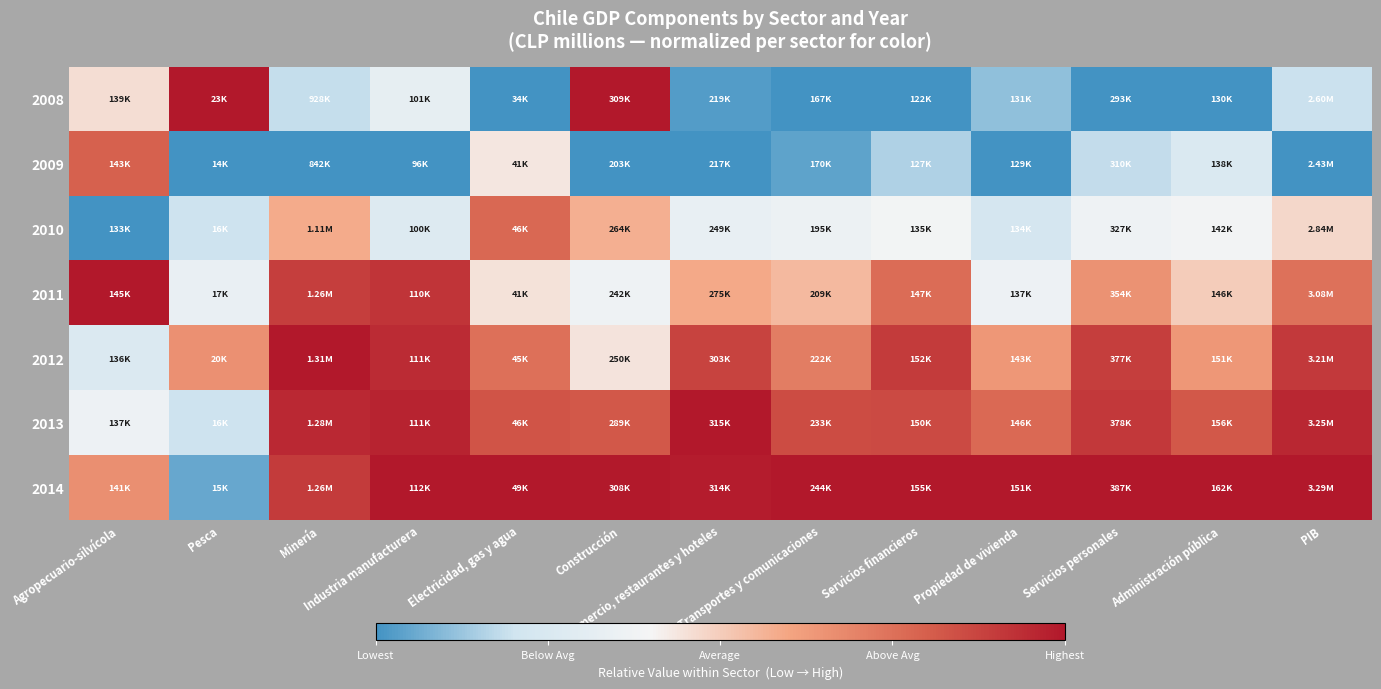

Reading right to left, list all the values displayed in this chart.

2008: PIB=0.2	Administración pública=0.0	Servicios personales=0.0	Propiedad de vivienda=0.1	Servicios financieros=0.0	Transportes y comunicaciones=0.0	Comercio, restaurantes y hoteles=0.0	Construcción=1.0	Electricidad, gas y agua=0.0	Industria manufacturera=0.3	Minería=0.2	Pesca=1.0	Agropecuario-silvícola=0.5
2009: PIB=0.0	Administración pública=0.3	Servicios personales=0.2	Propiedad de vivienda=0.0	Servicios financieros=0.2	Transportes y comunicaciones=0.0	Comercio, restaurantes y hoteles=0.0	Construcción=0.0	Electricidad, gas y agua=0.4	Industria manufacturera=0.0	Minería=0.0	Pesca=0.0	Agropecuario-silvícola=0.8
2010: PIB=0.5	Administración pública=0.4	Servicios personales=0.4	Propiedad de vivienda=0.2	Servicios financieros=0.4	Transportes y comunicaciones=0.4	Comercio, restaurantes y hoteles=0.3	Construcción=0.6	Electricidad, gas y agua=0.8	Industria manufacturera=0.3	Minería=0.6	Pesca=0.2	Agropecuario-silvícola=0.0
2011: PIB=0.7	Administración pública=0.5	Servicios personales=0.7	Propiedad de vivienda=0.4	Servicios financieros=0.8	Transportes y comunicaciones=0.5	Comercio, restaurantes y hoteles=0.6	Construcción=0.4	Electricidad, gas y agua=0.4	Industria manufacturera=0.9	Minería=0.9	Pesca=0.3	Agropecuario-silvícola=1.0
2012: PIB=0.9	Administración pública=0.6	Servicios personales=0.9	Propiedad de vivienda=0.6	Servicios financieros=0.9	Transportes y comunicaciones=0.7	Comercio, restaurantes y hoteles=0.9	Construcción=0.4	Electricidad, gas y agua=0.8	Industria manufacturera=0.9	Minería=1.0	Pesca=0.7	Agropecuario-silvícola=0.3
2013: PIB=1.0	Administración pública=0.8	Servicios personales=0.9	Propiedad de vivienda=0.8	Servicios financieros=0.9	Transportes y comunicaciones=0.9	Comercio, restaurantes y hoteles=1.0	Construcción=0.8	Electricidad, gas y agua=0.8	Industria manufacturera=1.0	Minería=1.0	Pesca=0.2	Agropecuario-silvícola=0.4
2014: PIB=1.0	Administración pública=1.0	Servicios personales=1.0	Propiedad de vivienda=1.0	Servicios financieros=1.0	Transportes y comunicaciones=1.0	Comercio, restaurantes y hoteles=1.0	Construcción=1.0	Electricidad, gas y agua=1.0	Industria manufacturera=1.0	Minería=0.9	Pesca=0.1	Agropecuario-silvícola=0.7